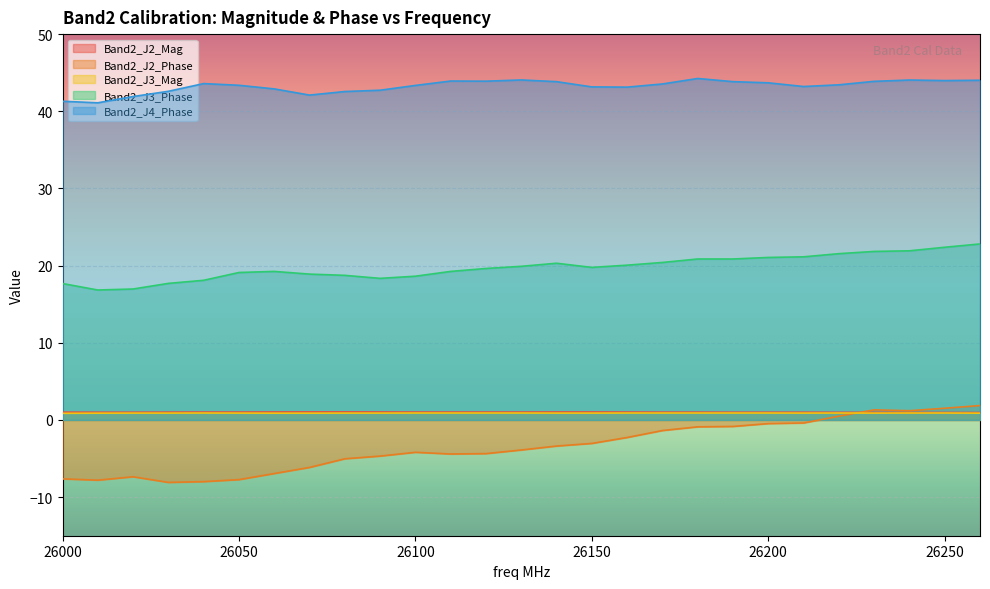

True or false: Band2_J2_Phase has a value of -1.1 at 26140.

False